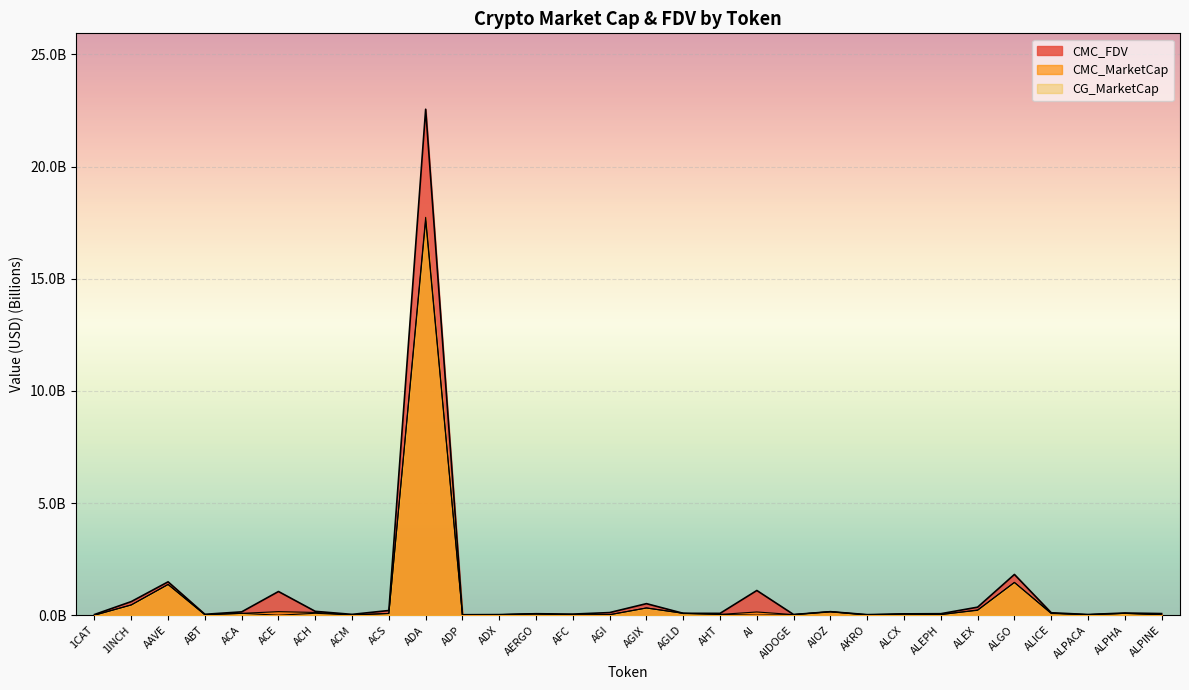

How many data points does each series have?

30